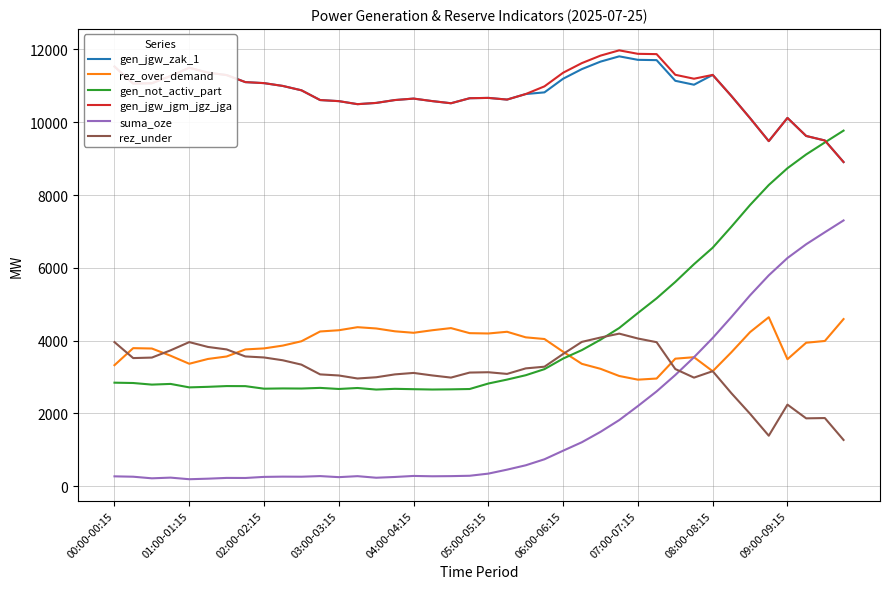

Which series has the widest spread of values?

gen_not_activ_part